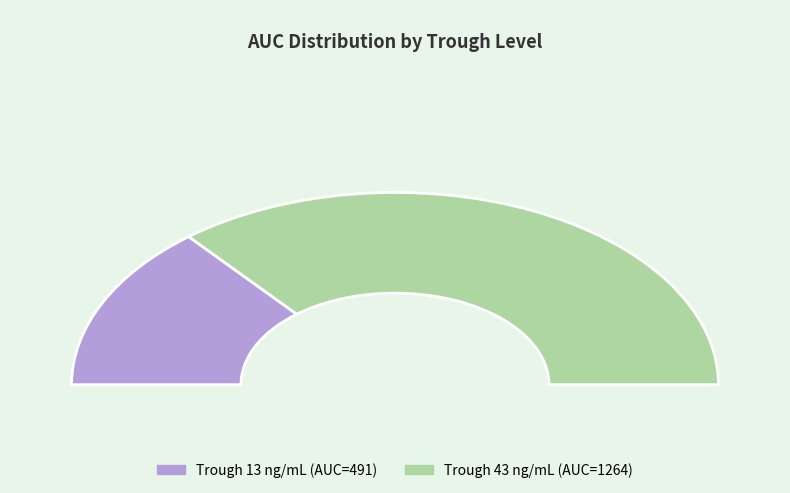

Which category accounts for the majority?

43